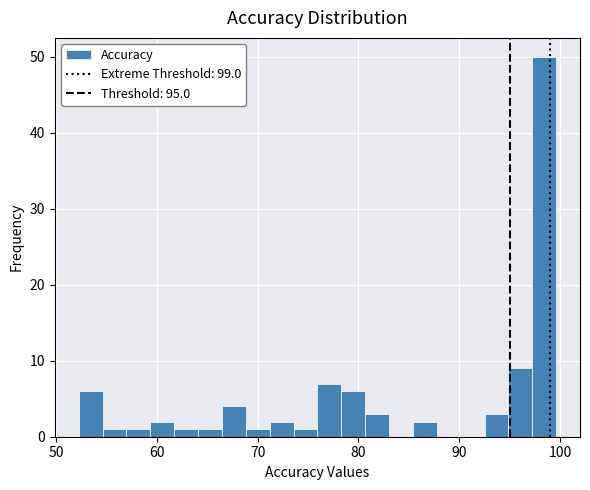

Around what value on the x-axis is the tallest bar? Give the approximate position of its centre, as read against the axis.

98